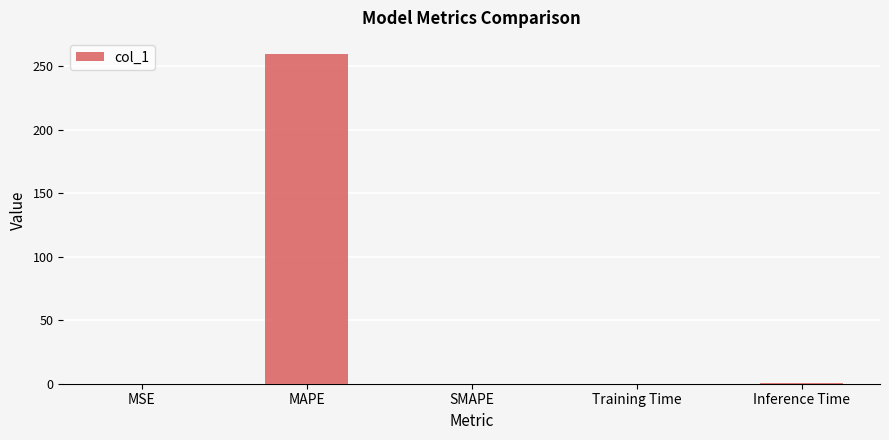

How many data points does each series have?

5